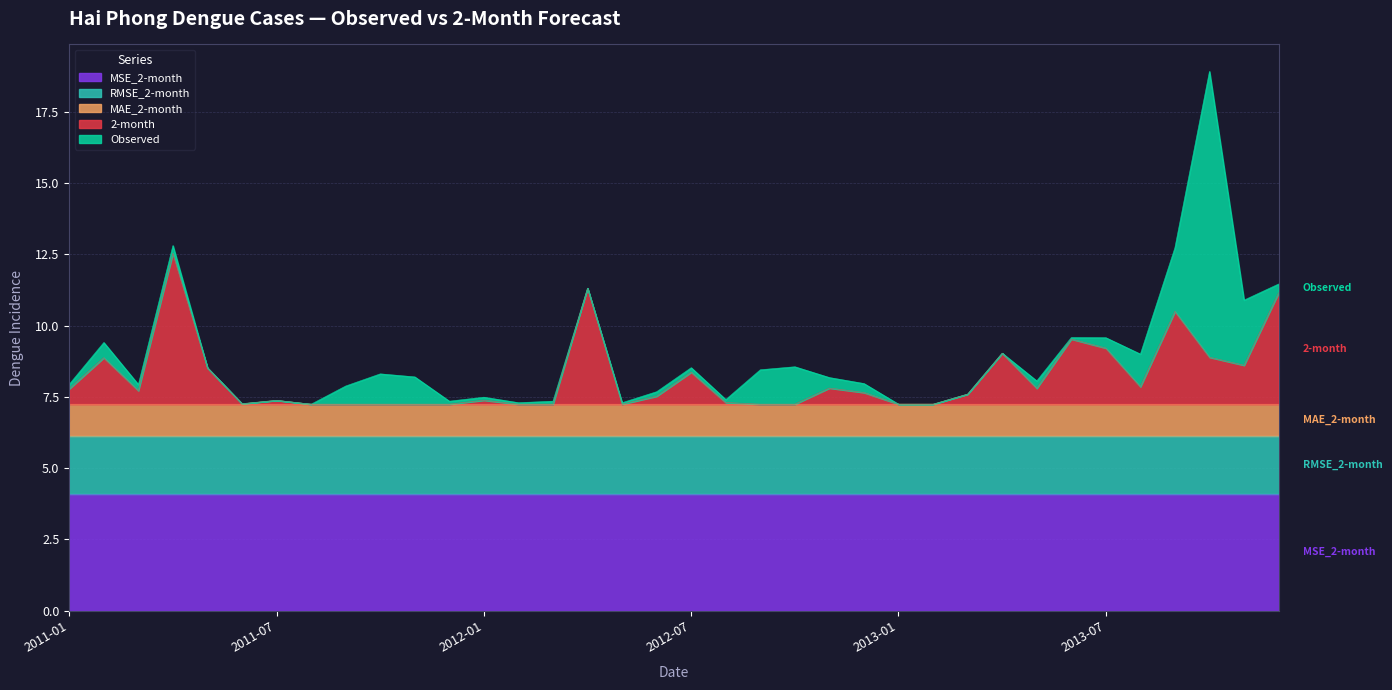

What is the label of the 15th point from the right?

2012-10